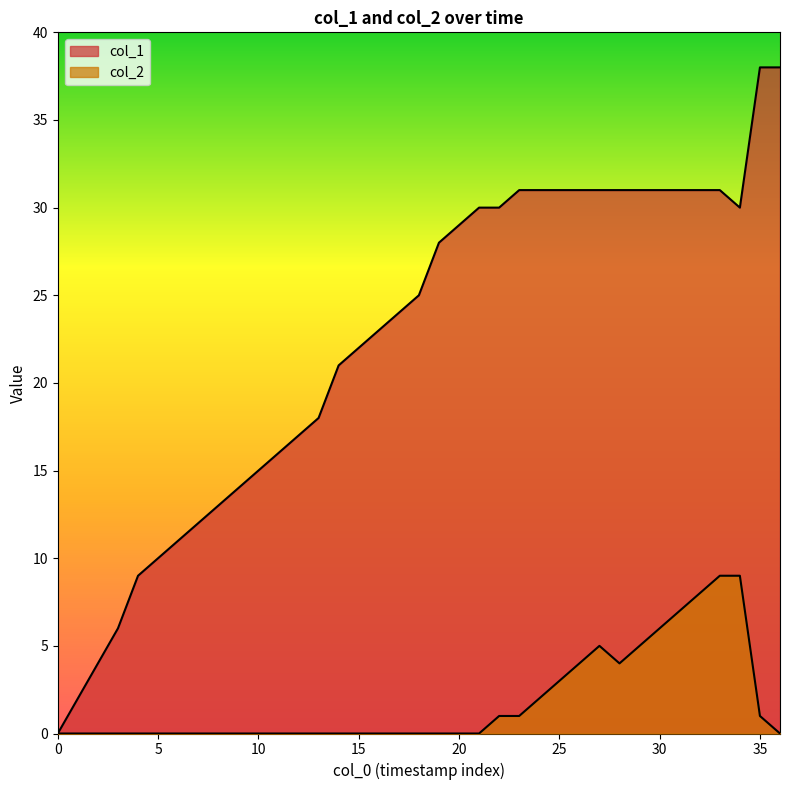

How many data points does each series have?

37